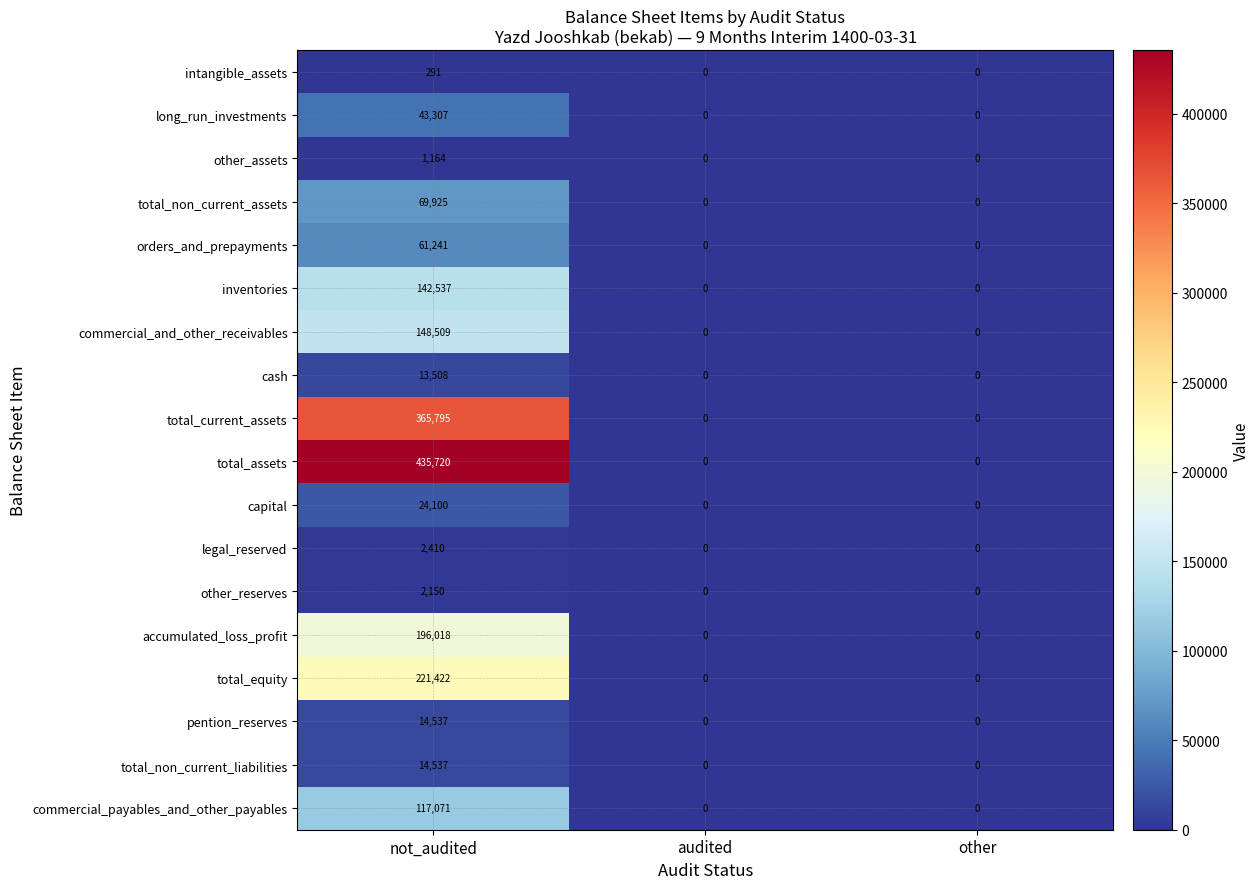

Count the number of data series in this chart.

18